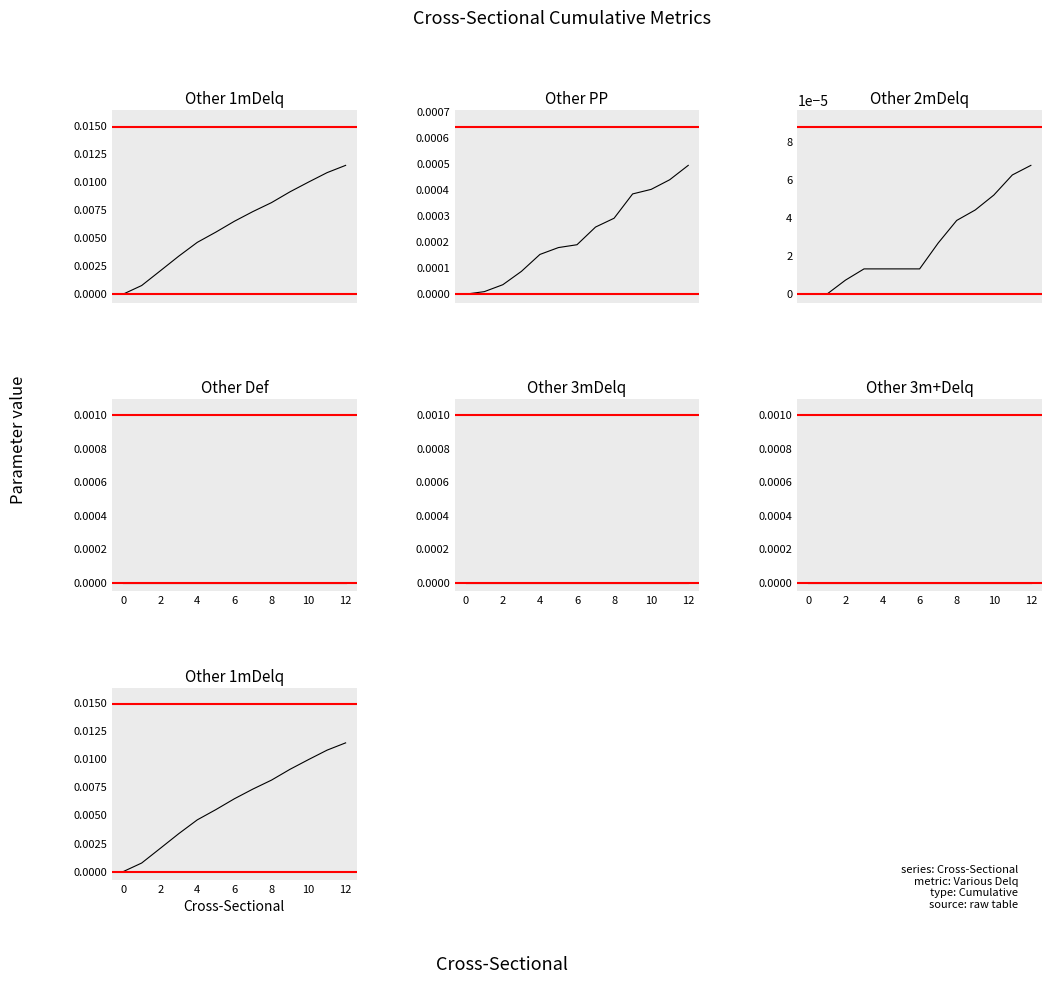

The value of Other 1mDelq at 12 is 0.0. True or false?

True